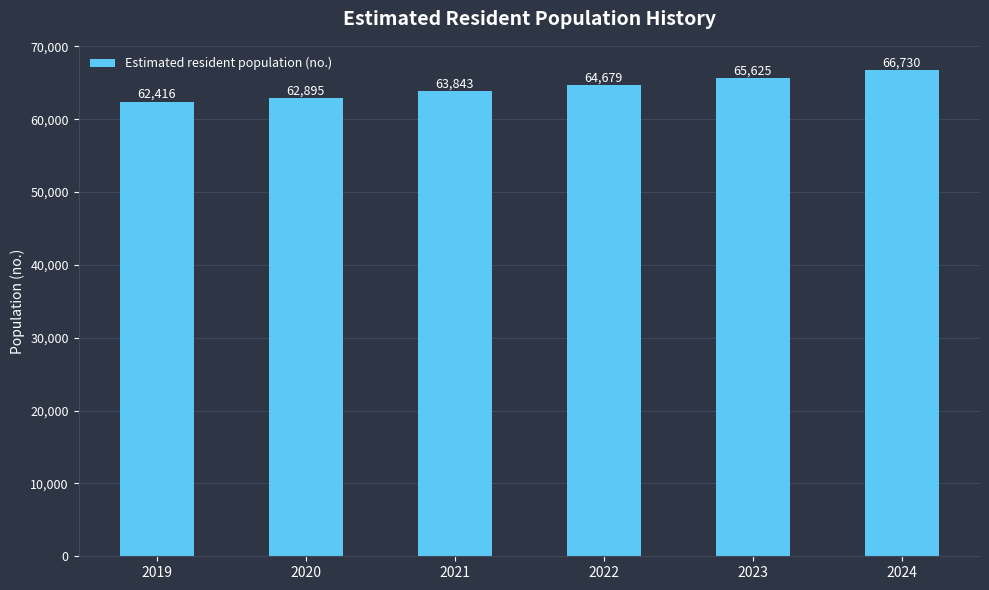

How many values are below 64679?

3